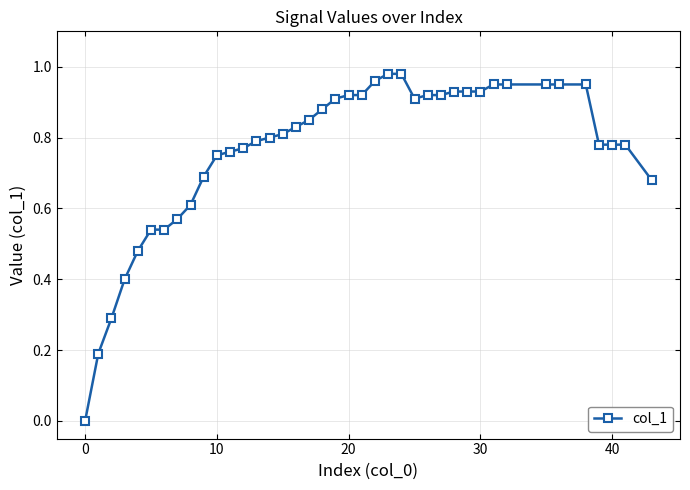

What is the sum of all values?

30.5